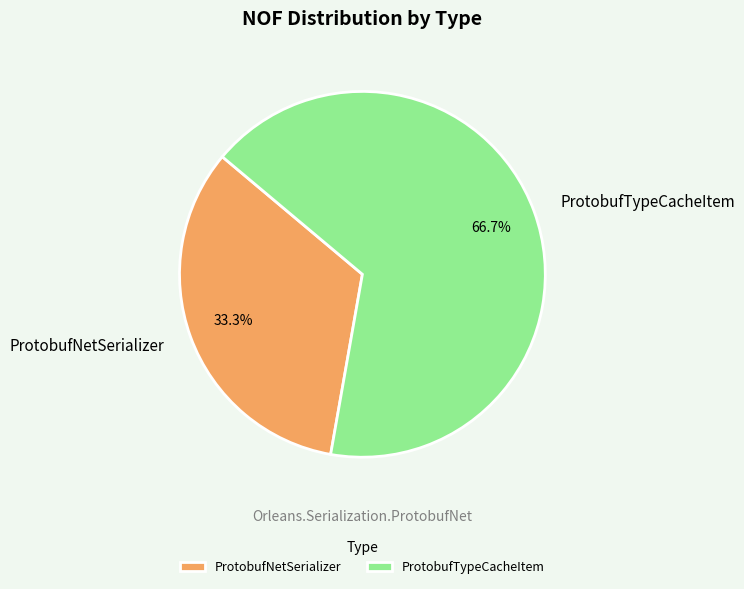

Which category has the smallest portion of the pie?

ProtobufNetSerializer